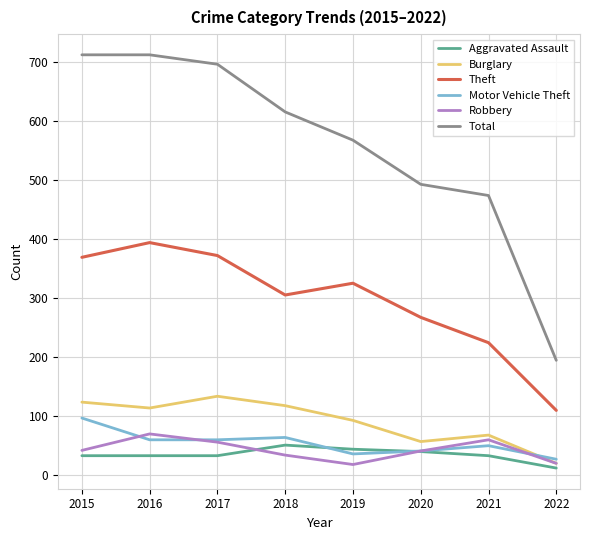

Does the chart display data point markers on the line(s)?

No